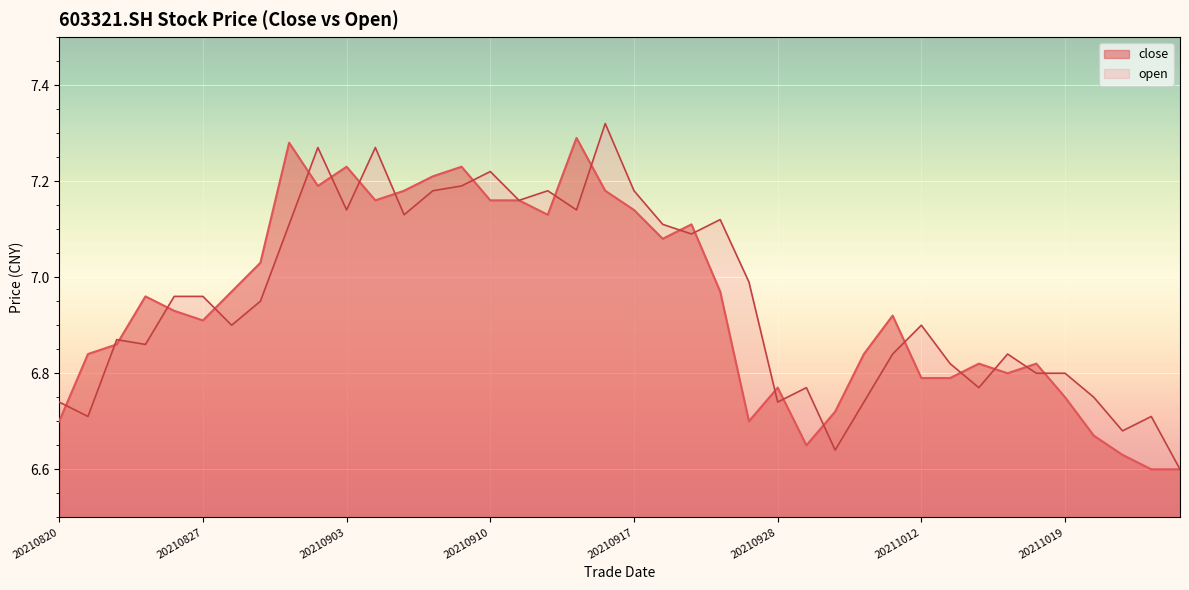

What is the difference between the maximum and minimum values in the open series?

0.7